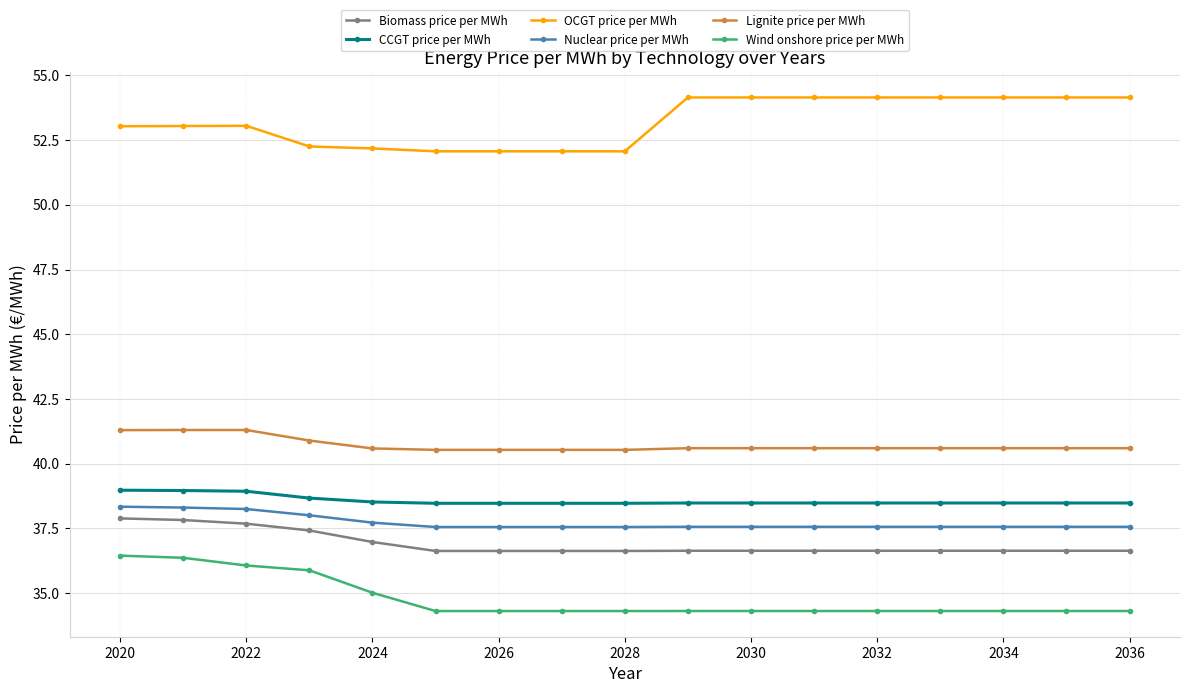

What is the difference between the maximum and minimum values in the Nuclear price per MWh series?

0.8